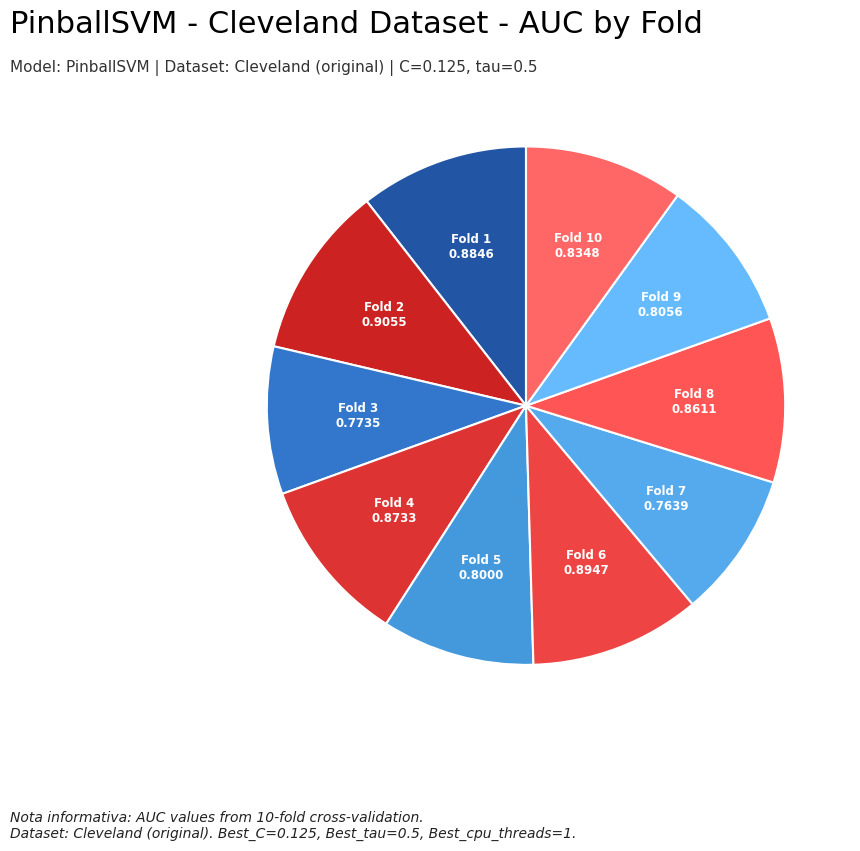

How many slices are in this pie chart?

10